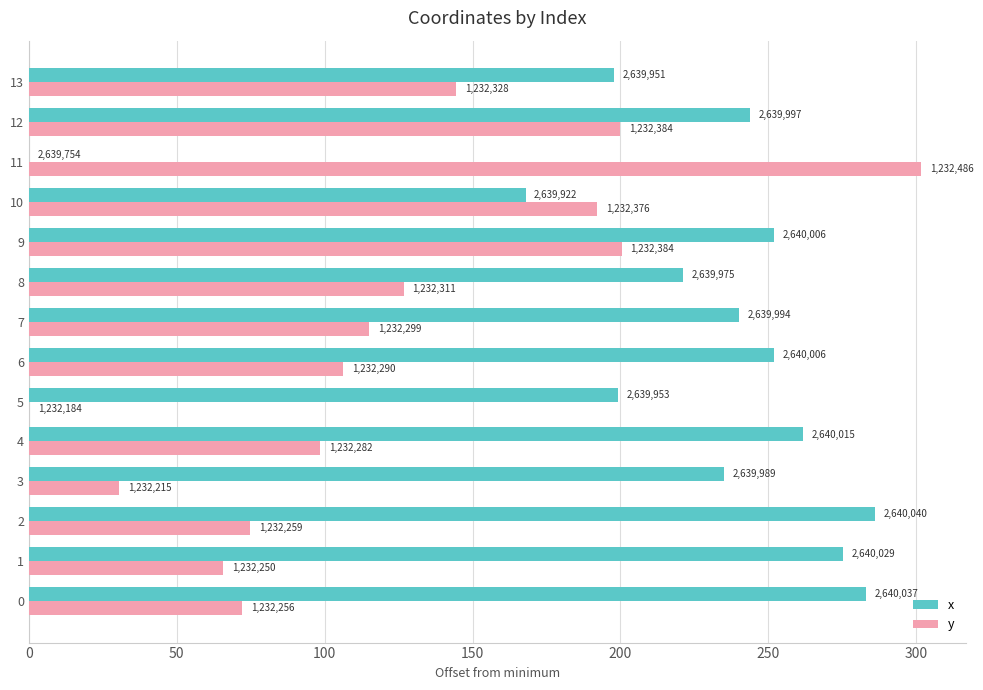

At which label is x closest to 143?

10